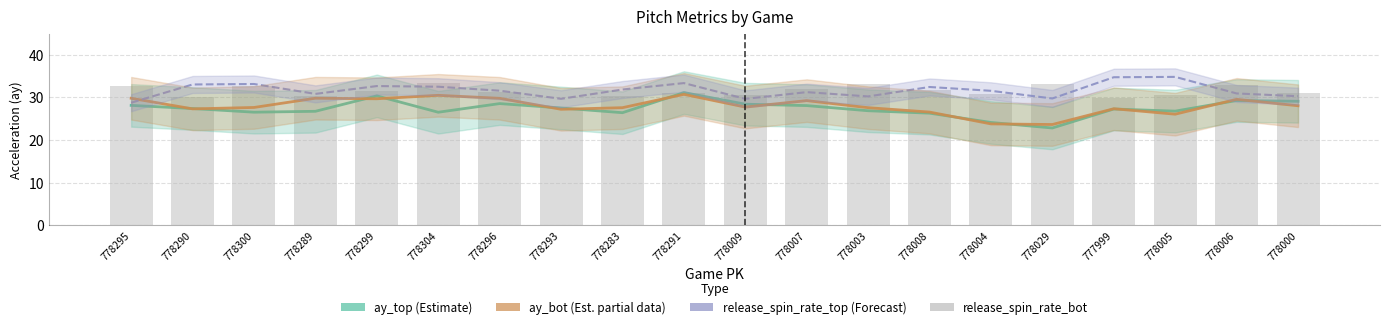

Is the value of release_spin_rate_bot at 778283 greater than the value of release_spin_rate_top at 778283?

No